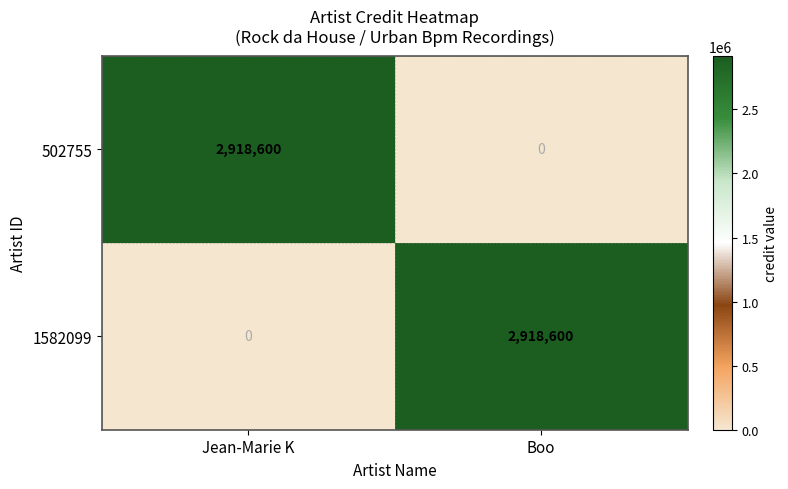

How many values in the 1582099 series are below 2918600?

1